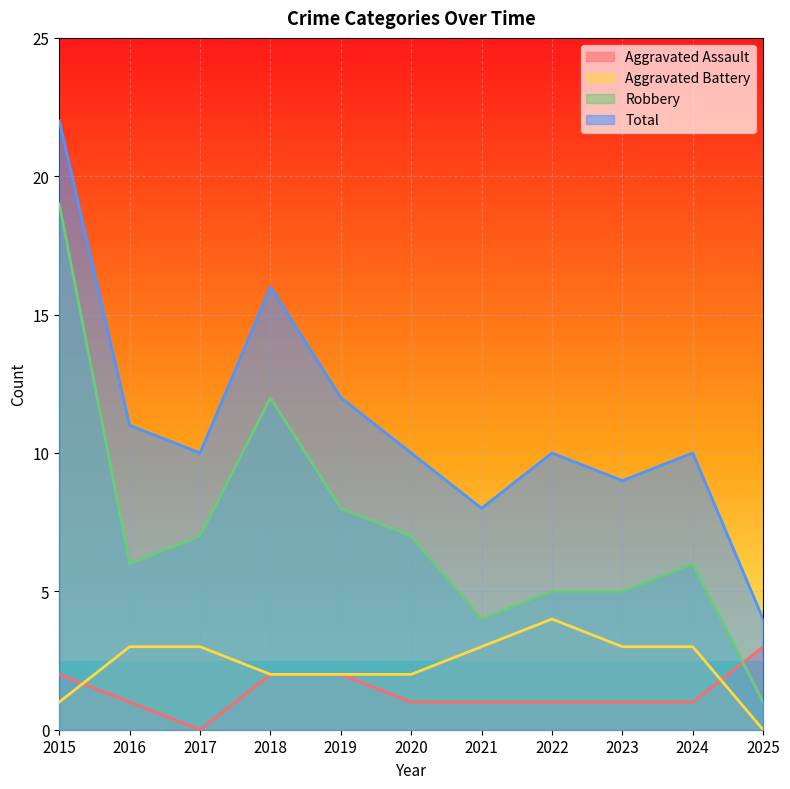

What is the value of the Aggravated Battery point at the 4th from the left?

2